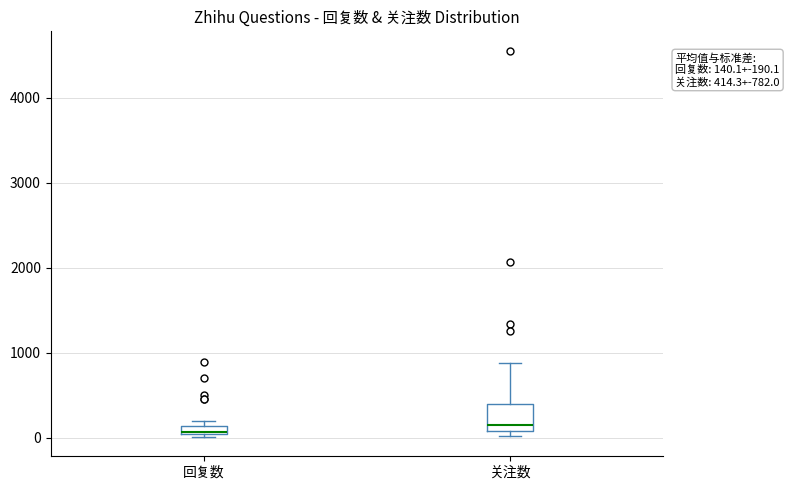

Comparing the boxes themselves (not the whiskers), which one is the tallest?

关注数